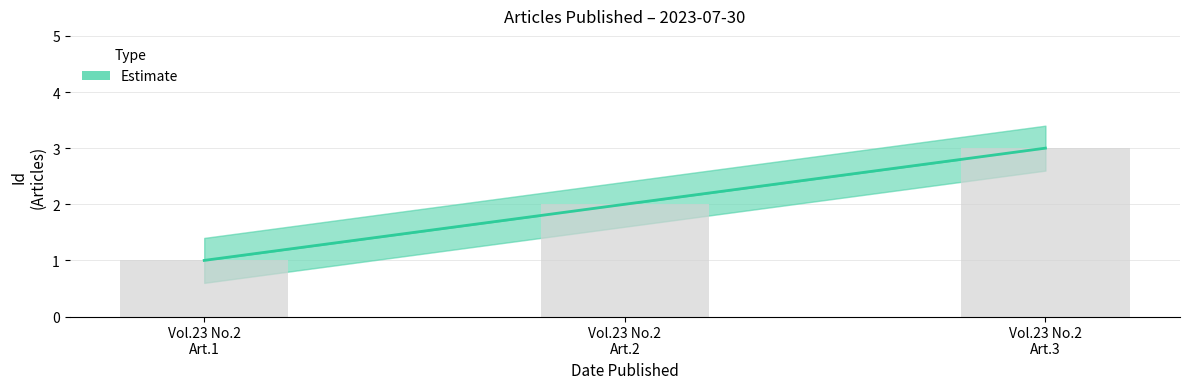

How many bars are there in total?

3